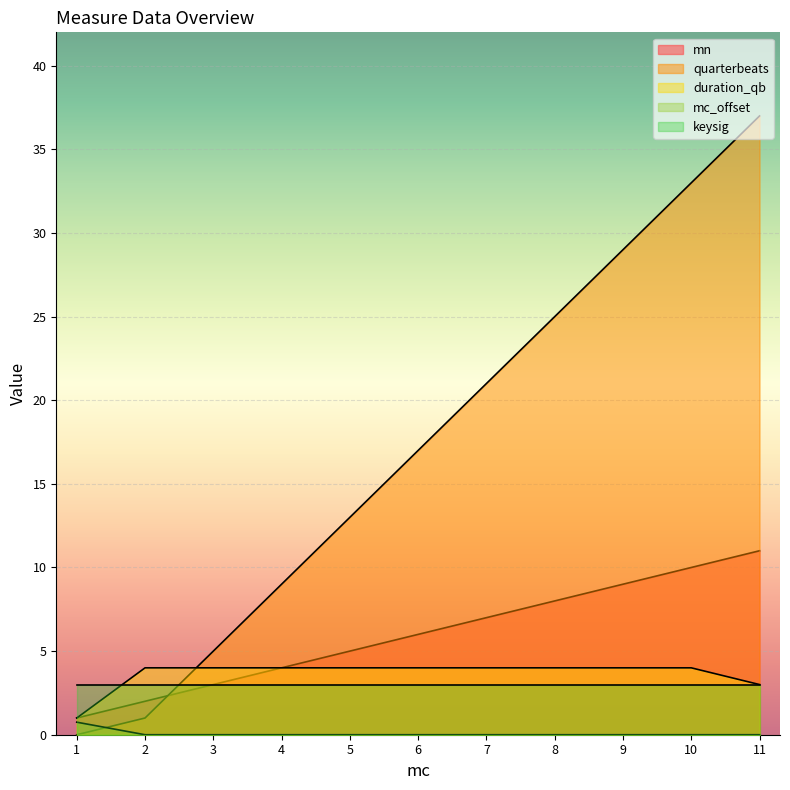

How many intersections are there between mn and quarterbeats?

1